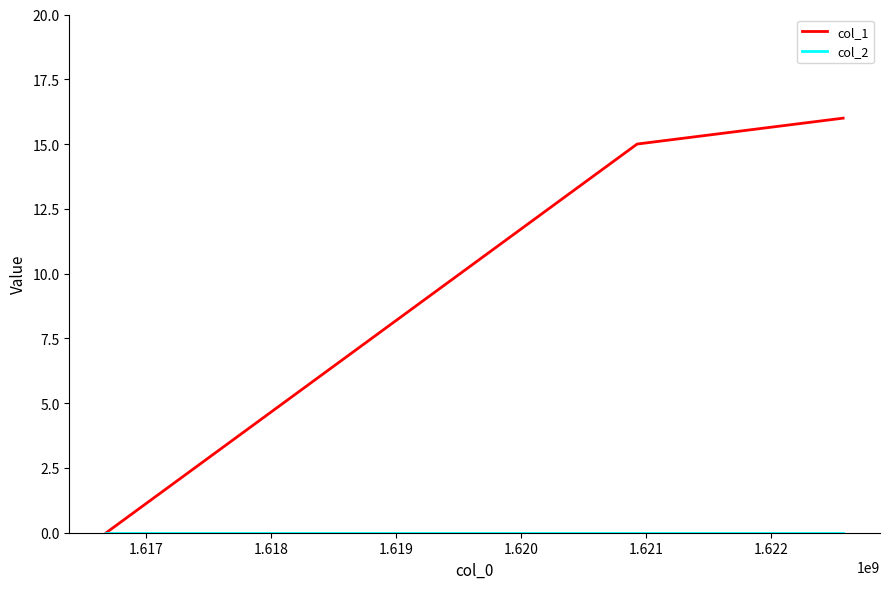

How many categories are shown in the chart?

3